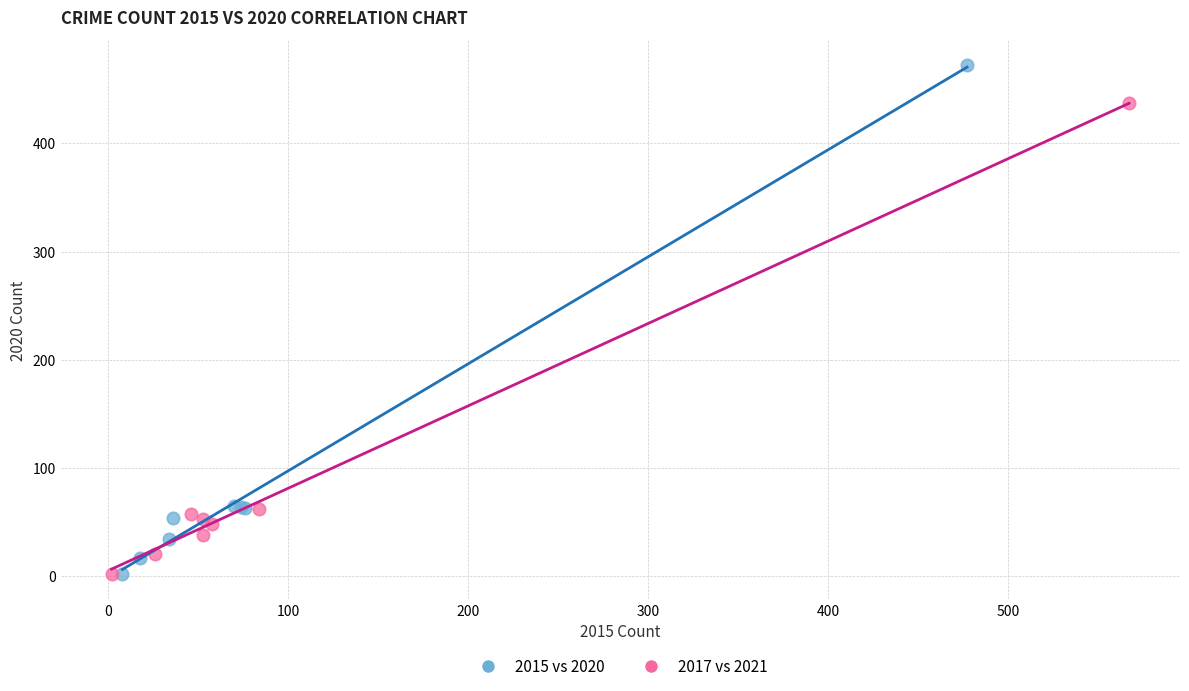

What are all the series names shown in the legend?

2015 vs 2020, 2017 vs 2021